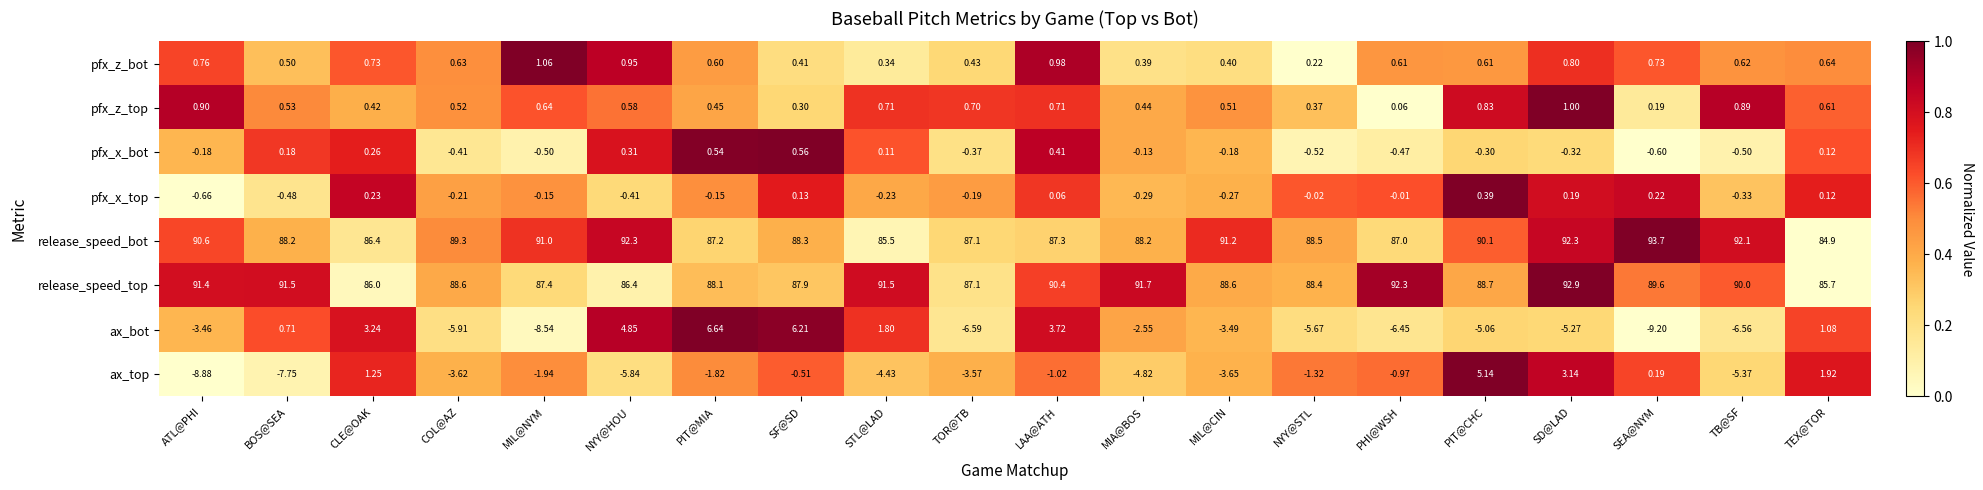

Between BOS@SEA and COL@AZ, which series saw the biggest shift?

ax_bot